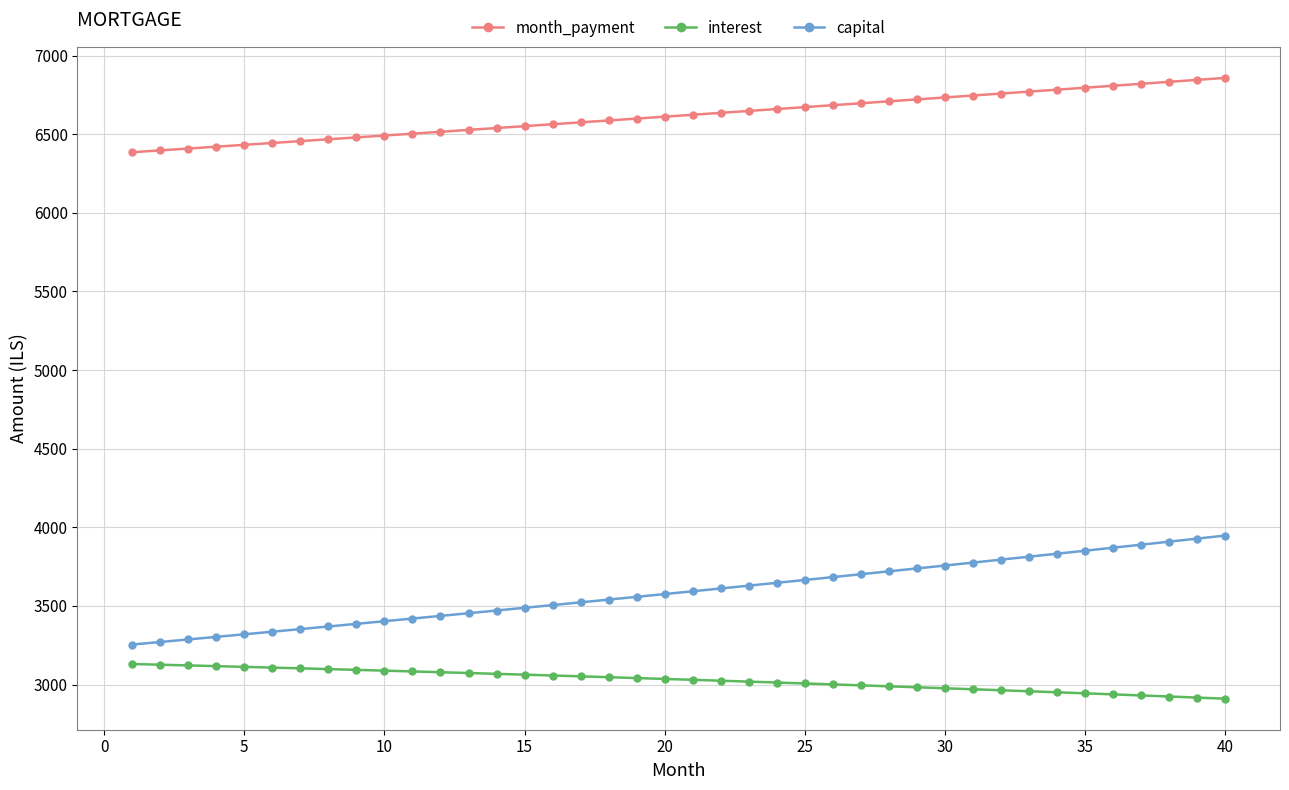

Which series has the largest total across all categories?

month_payment